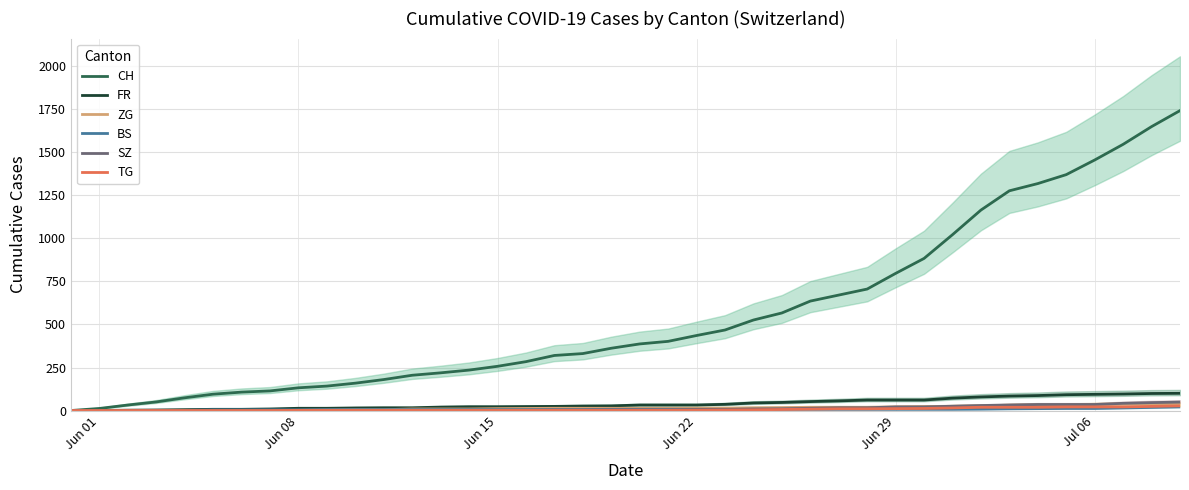

How many distinct data groups are displayed?

6